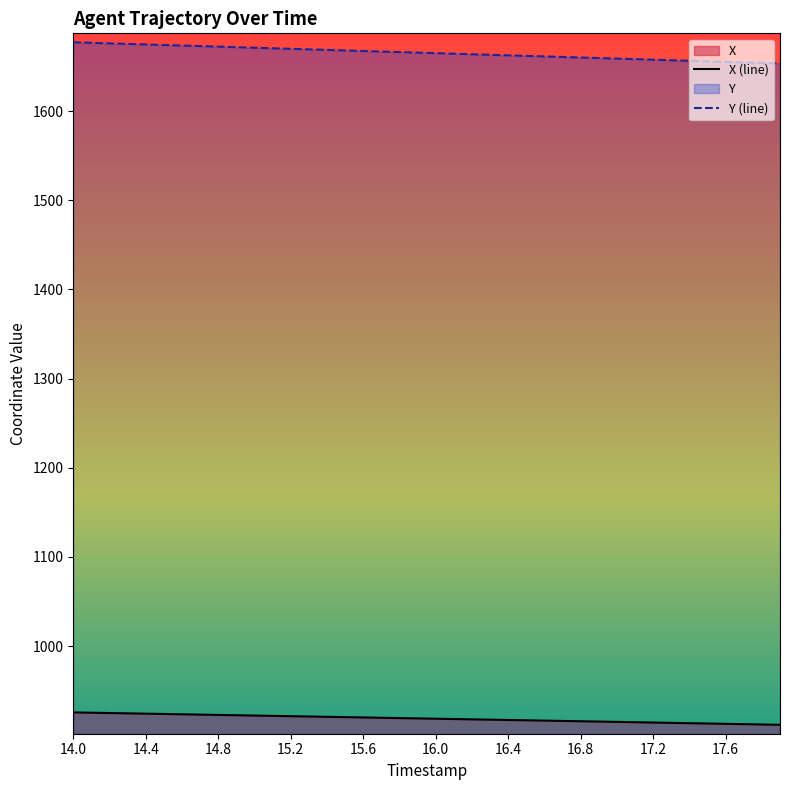

Which series has the largest total across all categories?

Y (line)